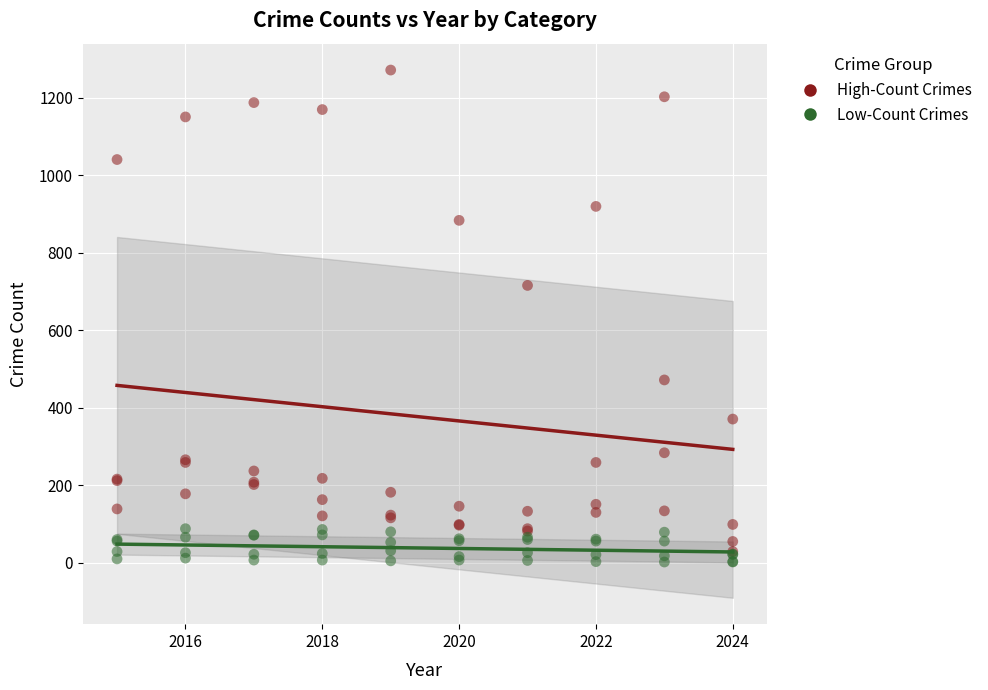

In the High-Count Crimes series, what Y value is closest to 650?

716